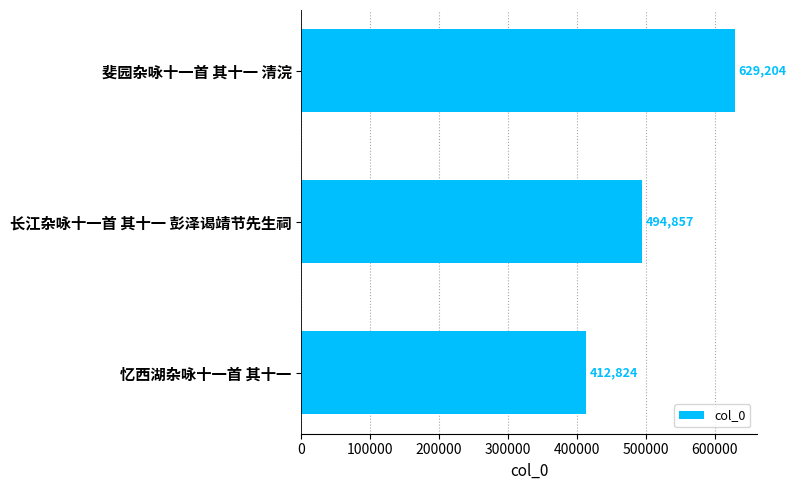

How many data points does each series have?

3